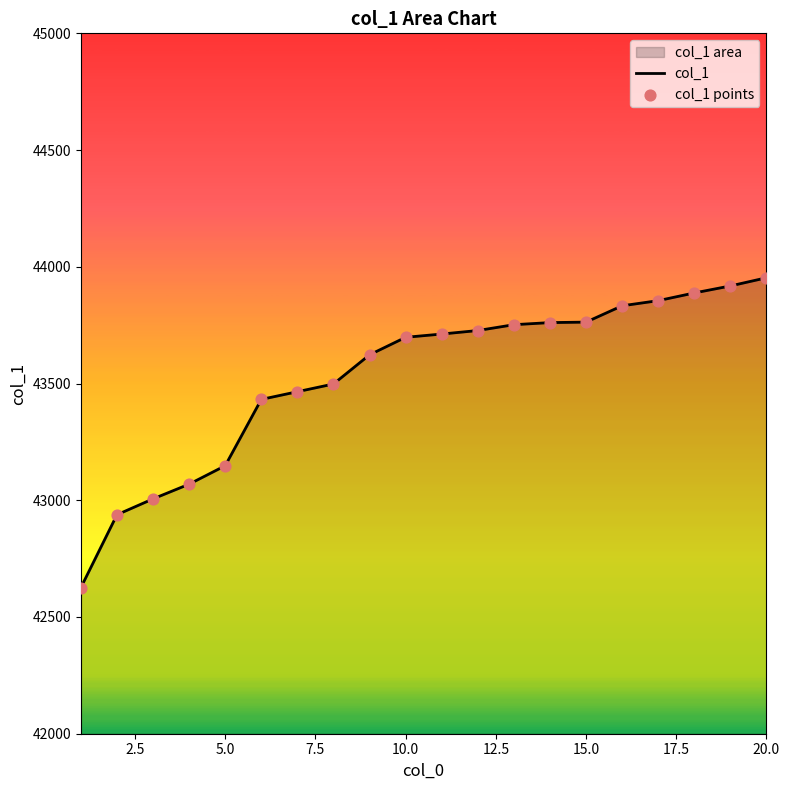

Which series has the largest total across all categories?

col_1